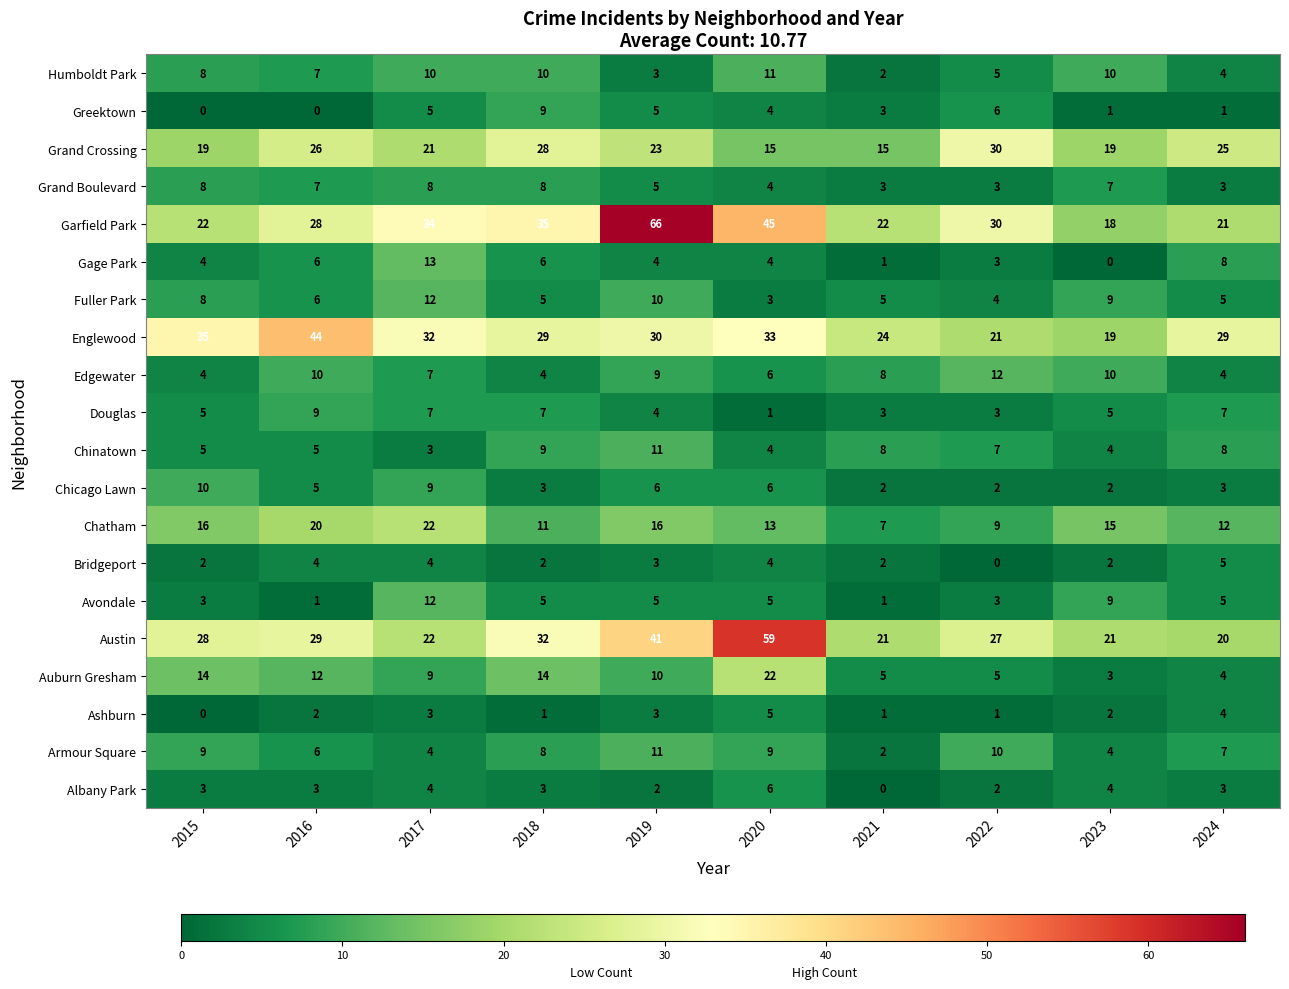

What is the approximate value of Austin at 2017, to the nearest 5?

20